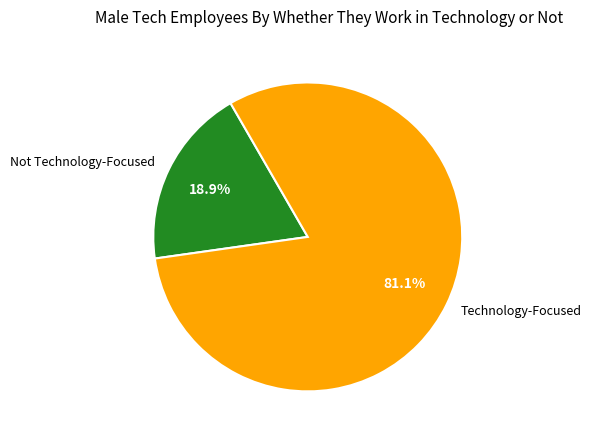

Rank the categories by value from highest to lowest.

Technology-Focused, Not Technology-Focused